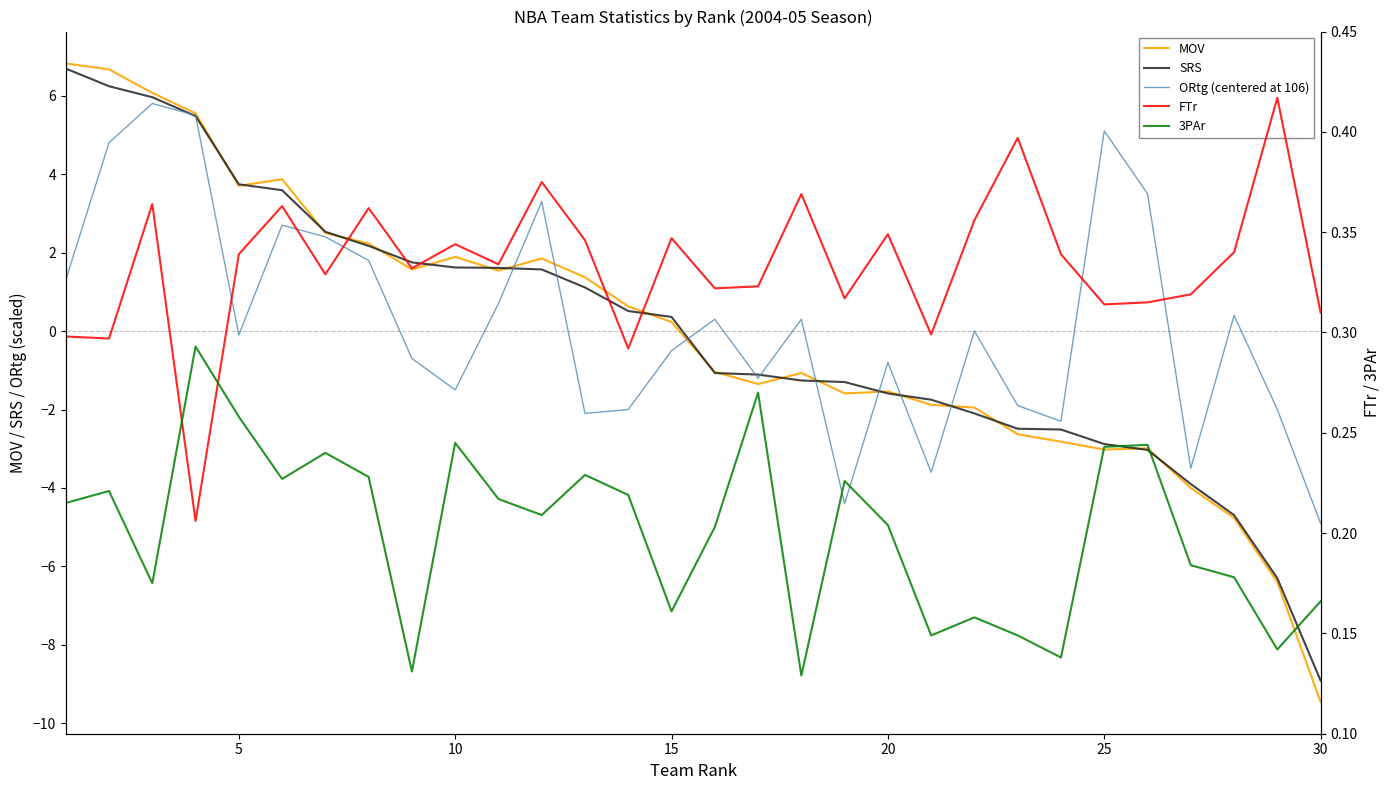

Reading left to right, transcribe all the data shown in this chart.

MOV: 6.8	6.7	6.1	5.5	3.7	3.9	2.5	2.2	1.6	1.9	1.5	1.9	1.4	0.6	0.2	-1.0	-1.4	-1.1	-1.6	-1.5	-1.9	-1.9	-2.6	-2.8	-3.0	-3.0	-4.0	-4.8	-6.4	-9.4
SRS: 6.7	6.2	6.0	5.5	3.7	3.6	2.5	2.2	1.8	1.6	1.6	1.6	1.1	0.5	0.4	-1.1	-1.1	-1.3	-1.3	-1.6	-1.8	-2.1	-2.5	-2.5	-2.9	-3.0	-3.9	-4.7	-6.3	-8.9
ORtg (centered at 106): 1.3	4.8	5.8	5.5	-0.1	2.7	2.4	1.8	-0.7	-1.5	0.7	3.3	-2.1	-2.0	-0.5	0.3	-1.2	0.3	-4.4	-0.8	-3.6	0.0	-1.9	-2.3	5.1	3.5	-3.5	0.4	-2.0	-4.9
FTr: 0.3	0.3	0.4	0.2	0.3	0.4	0.3	0.4	0.3	0.3	0.3	0.4	0.3	0.3	0.3	0.3	0.3	0.4	0.3	0.3	0.3	0.4	0.4	0.3	0.3	0.3	0.3	0.3	0.4	0.3
3PAr: 0.2	0.2	0.2	0.3	0.3	0.2	0.2	0.2	0.1	0.2	0.2	0.2	0.2	0.2	0.2	0.2	0.3	0.1	0.2	0.2	0.1	0.2	0.1	0.1	0.2	0.2	0.2	0.2	0.1	0.2